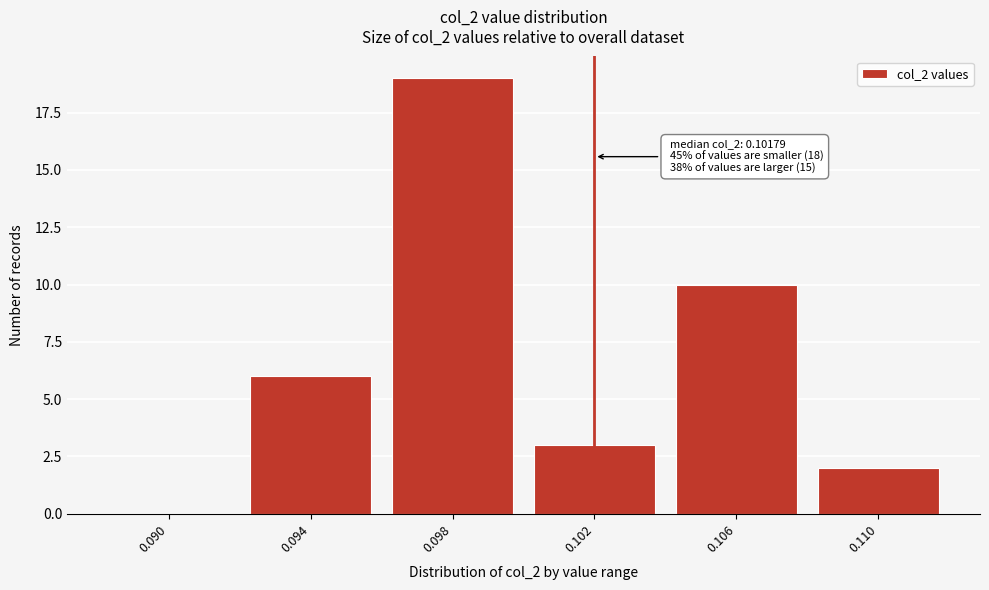

Reading right to left, transcribe all the data shown in this chart.

0.110=2	0.106=10	0.102=3	0.098=19	0.094=6	0.090=0